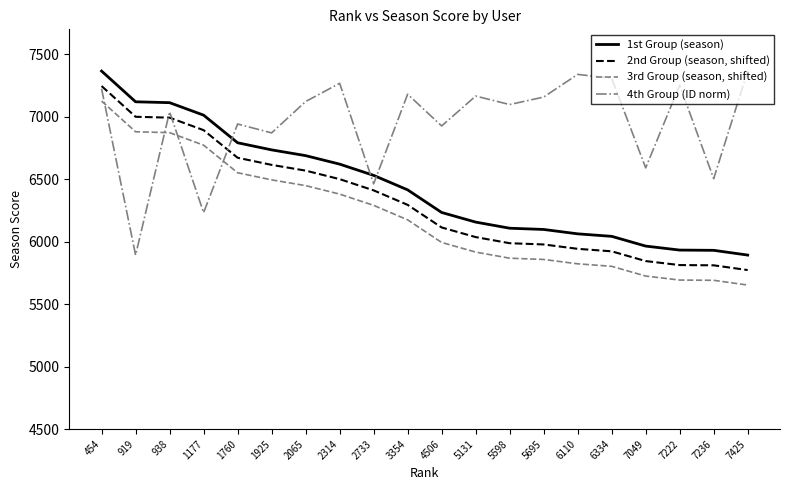

What is the total value across all series at 6110?

25168.3